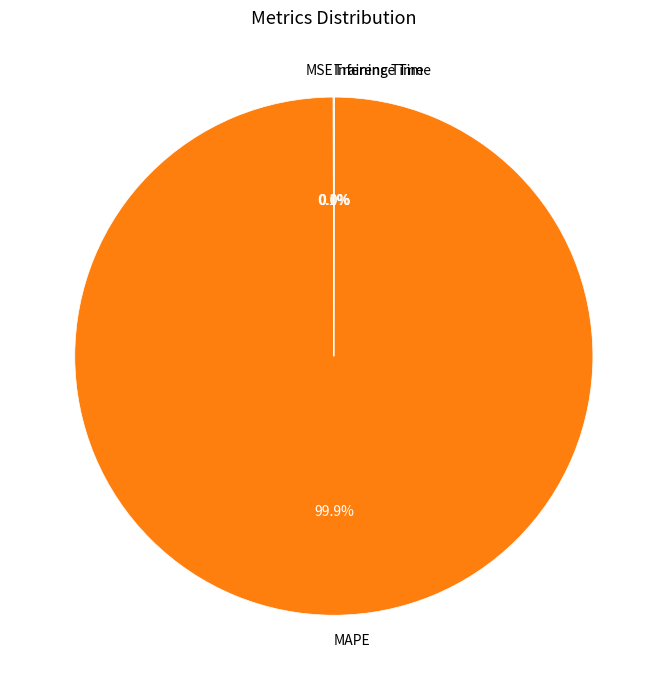

Is there a majority slice in this chart?

Yes